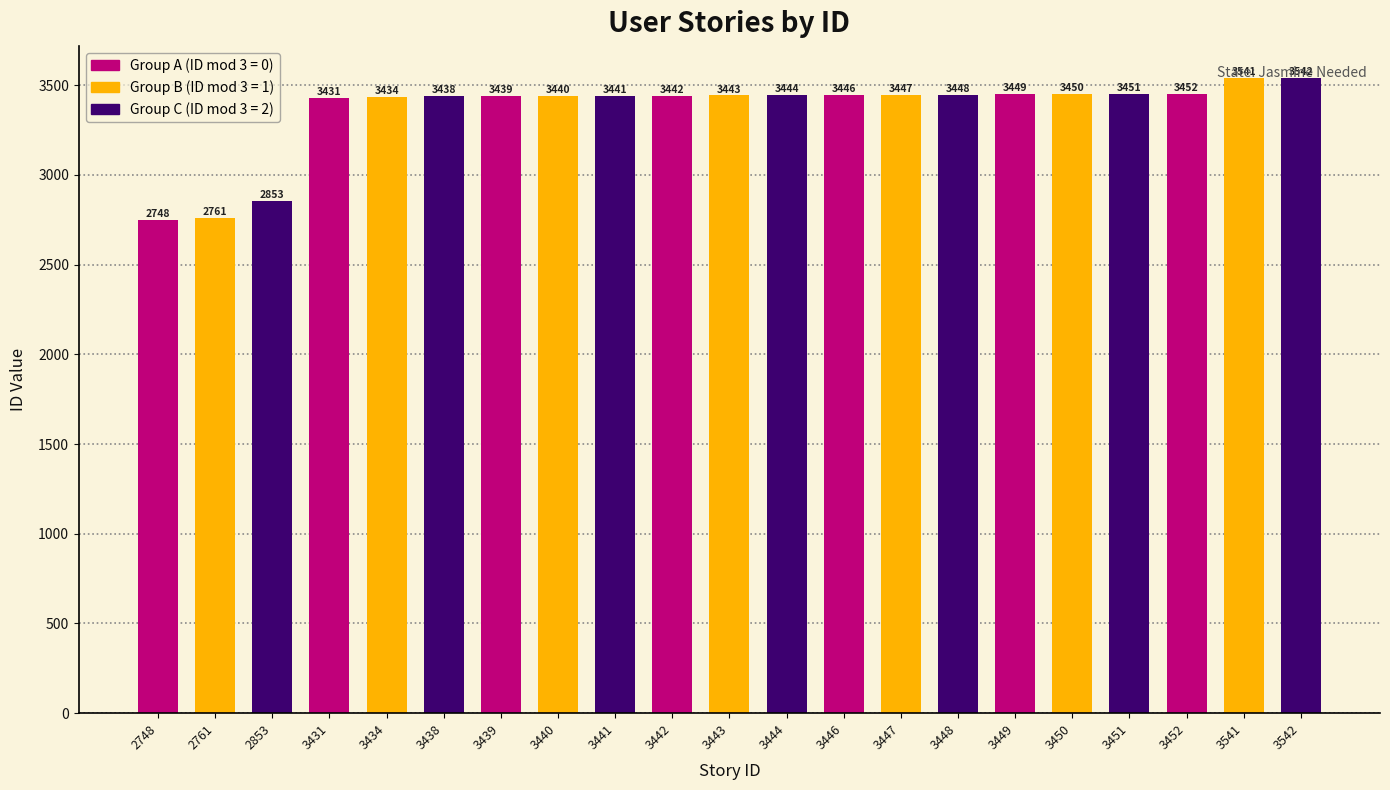

Where is the data nearest to the value 3145?

3431